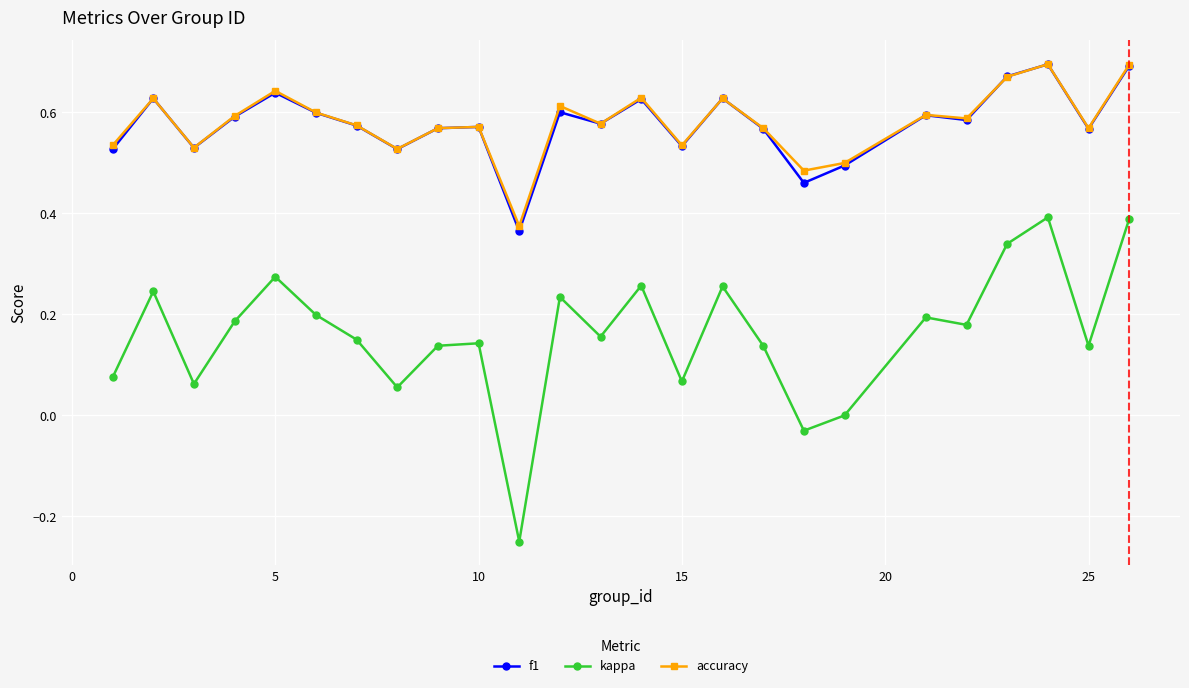

True or false: accuracy has more than 0 interior local peaks.

True